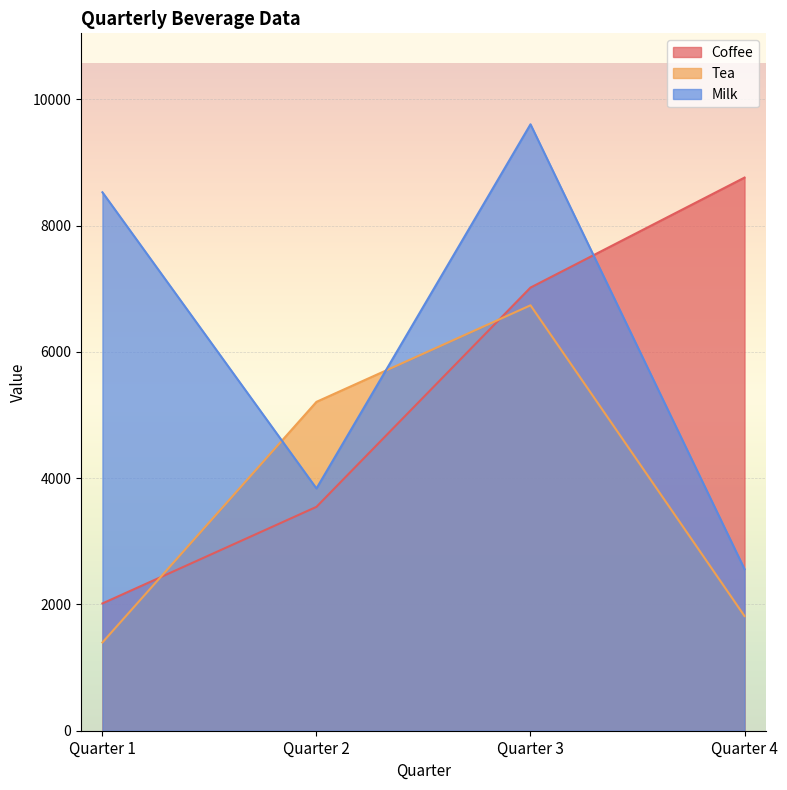

What is the difference between the Coffee values at Quarter 1 and Quarter 4?

6745